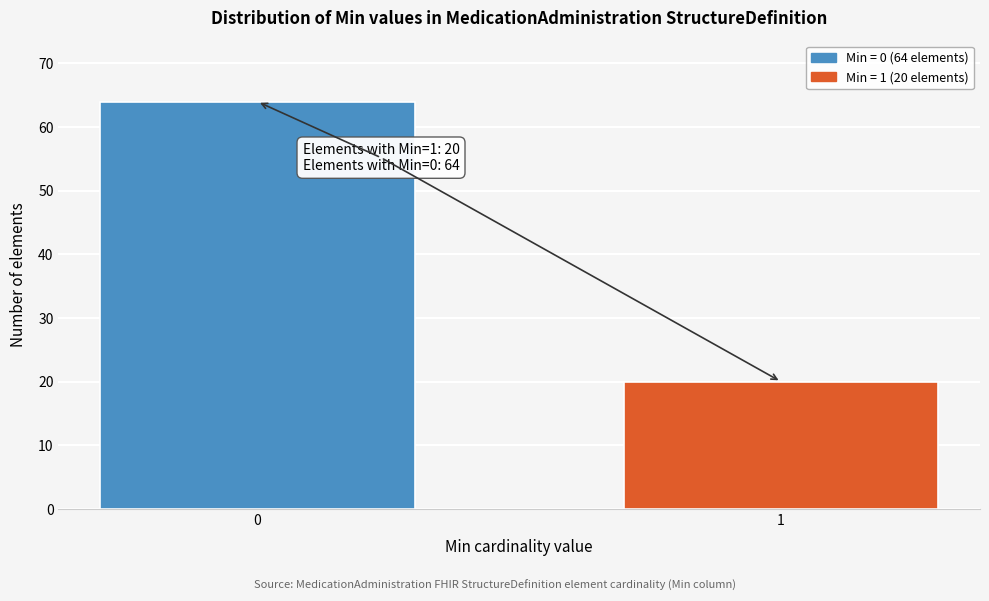

Reading right to left, extract all data points from this chart.

1=20	0=64